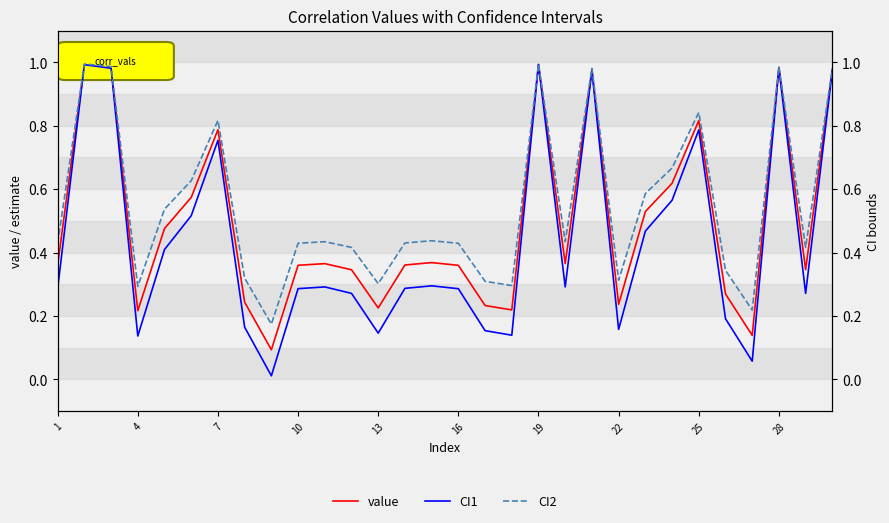

What is the sum of all value values?

14.8